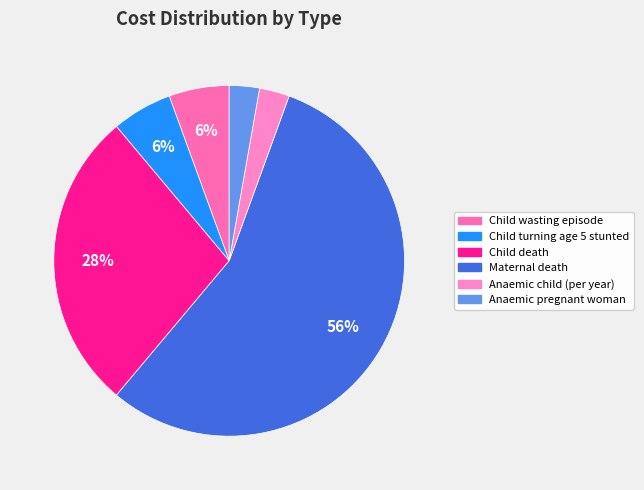

Is Anaemic child (per year) the majority of the pie?

No